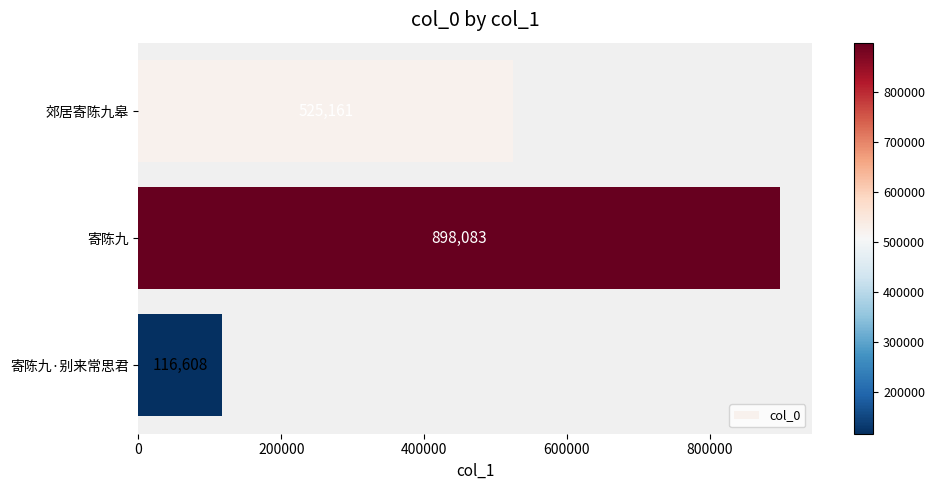

Reading bottom to top, list all the values displayed in this chart.

寄陈九·别来常思君=116608	寄陈九=898083	郊居寄陈九皋=525161